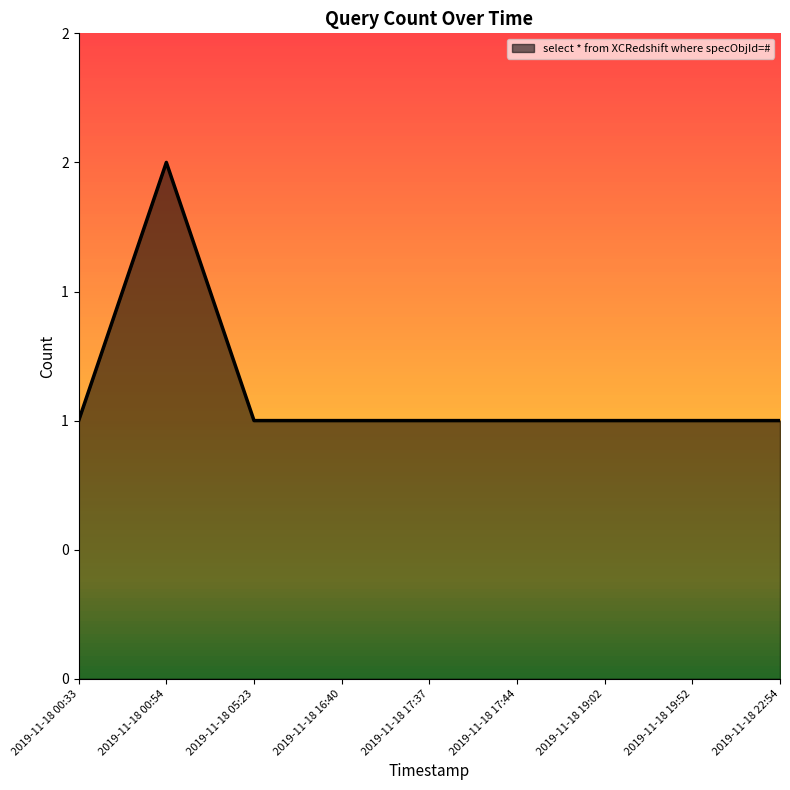

Is this an area chart (filled region under the line)?

Yes